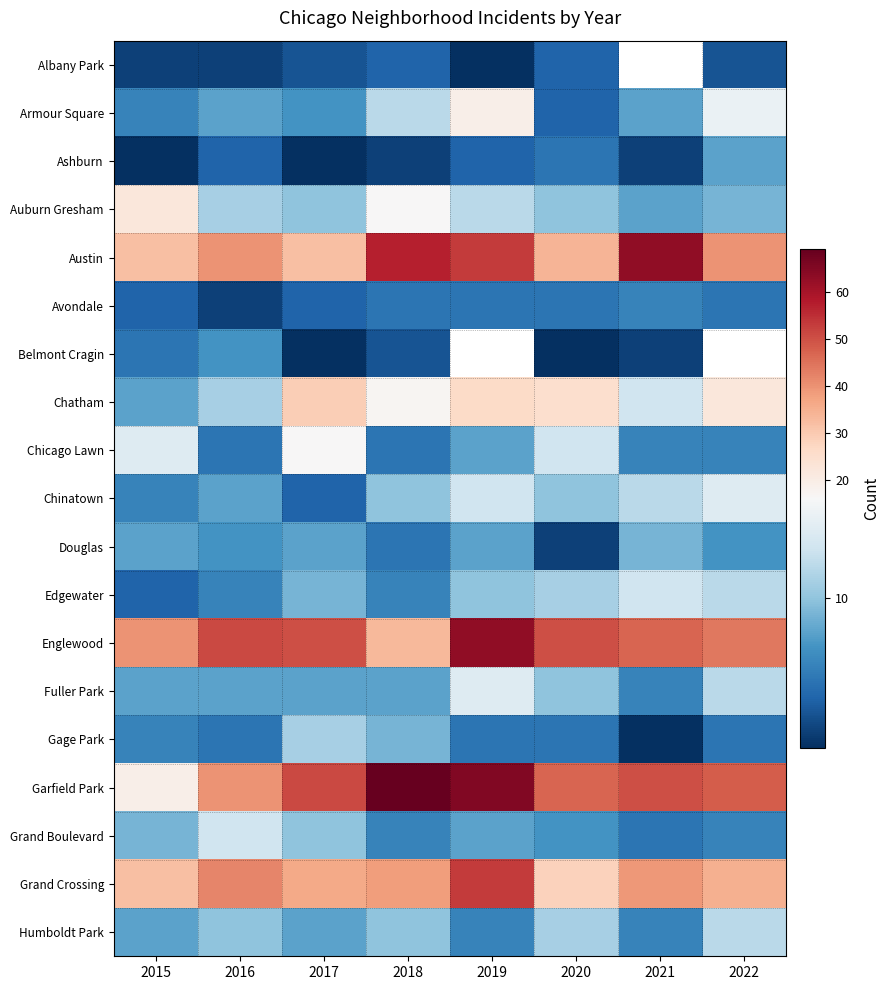

The Chatham series shows 7.5 at 2017. True or false?

False